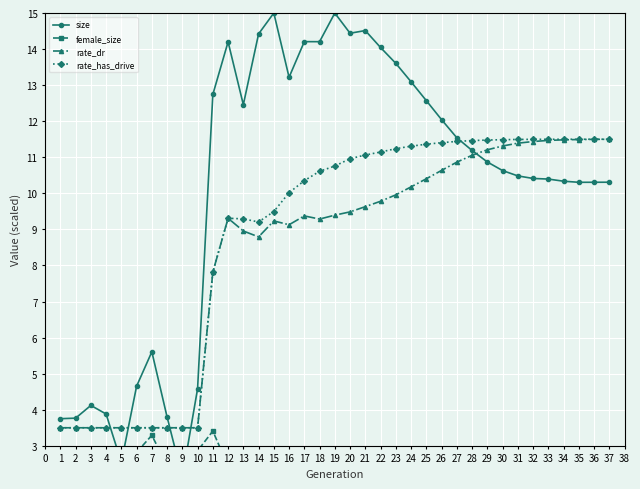

What is the highest value of the rate_dr series?

11.5